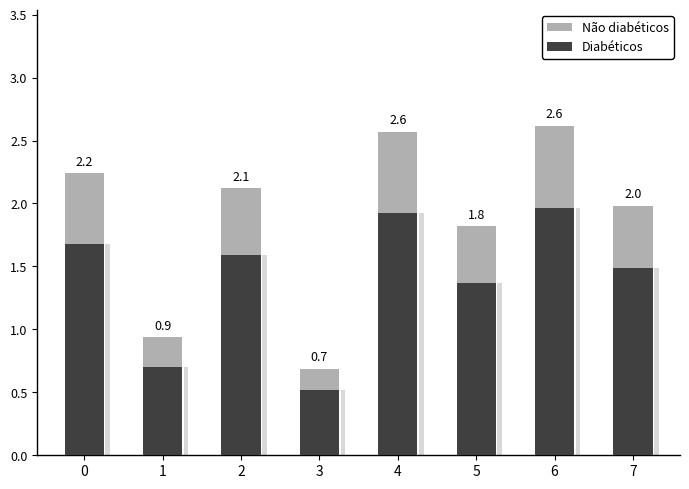

Are the bars horizontal?

No